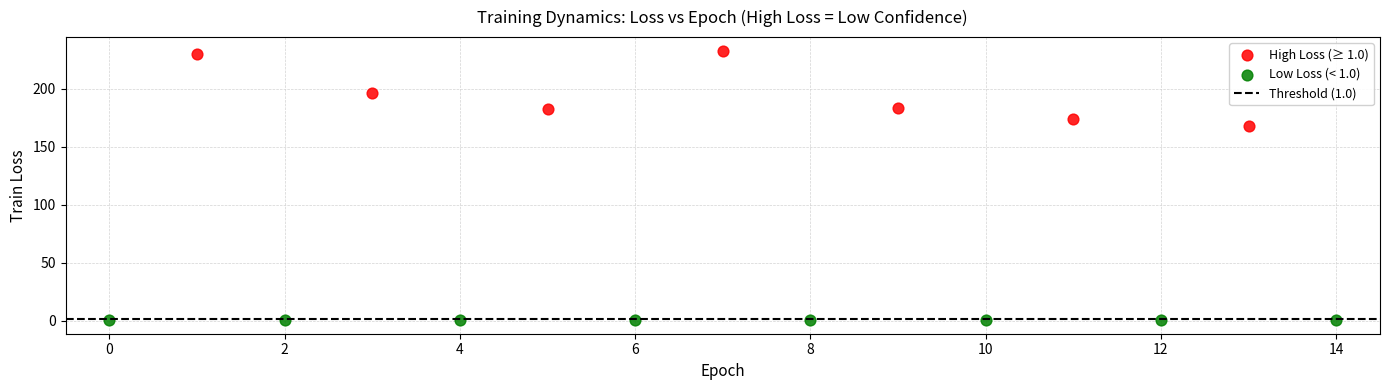

Which series contains the lowest Y value?

Low Loss (< 1.0)